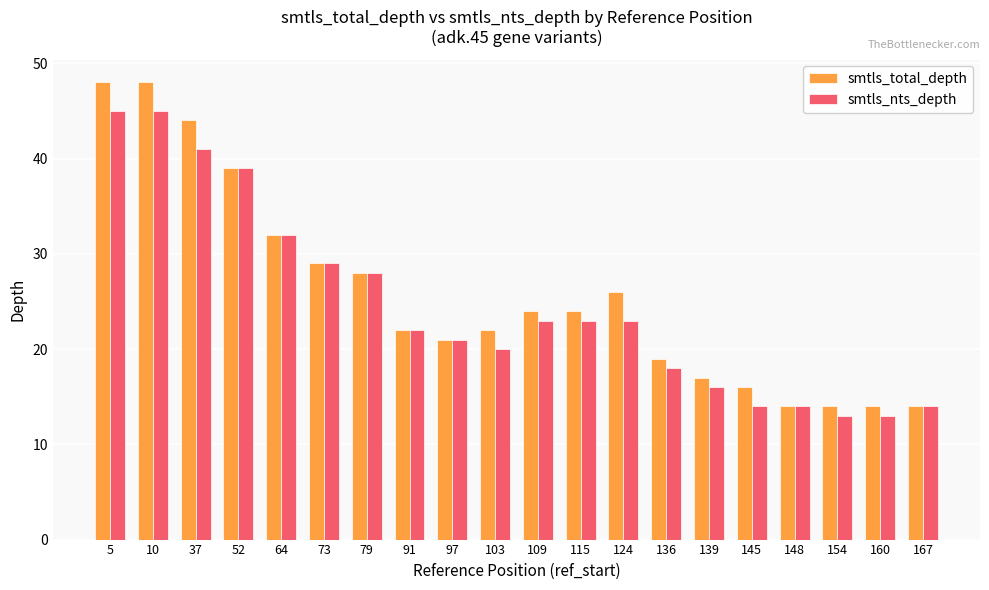

True or false: smtls_total_depth has a value of 9 at 148.

False